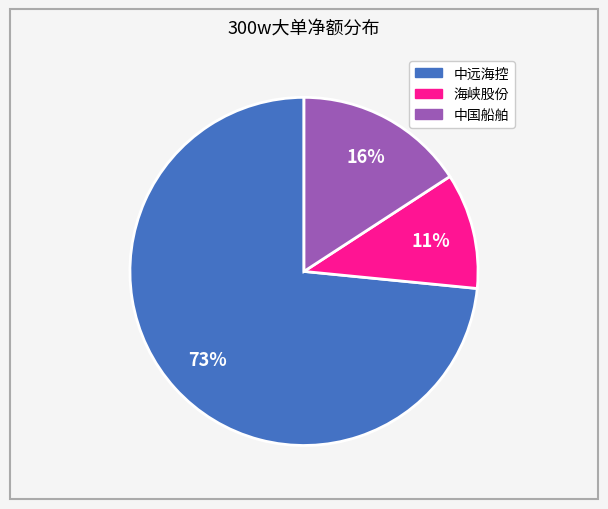

Is the sum of 中国船舶 and 中远海控 greater than half?

Yes